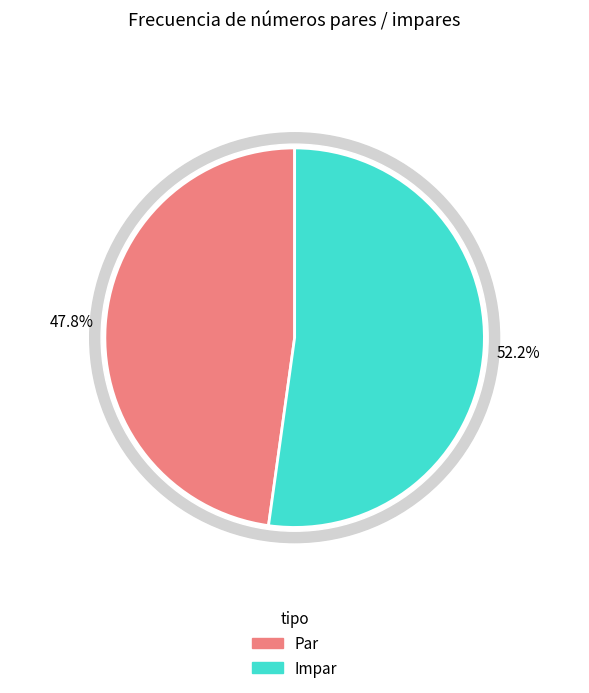

Which slice is the largest?

Impar